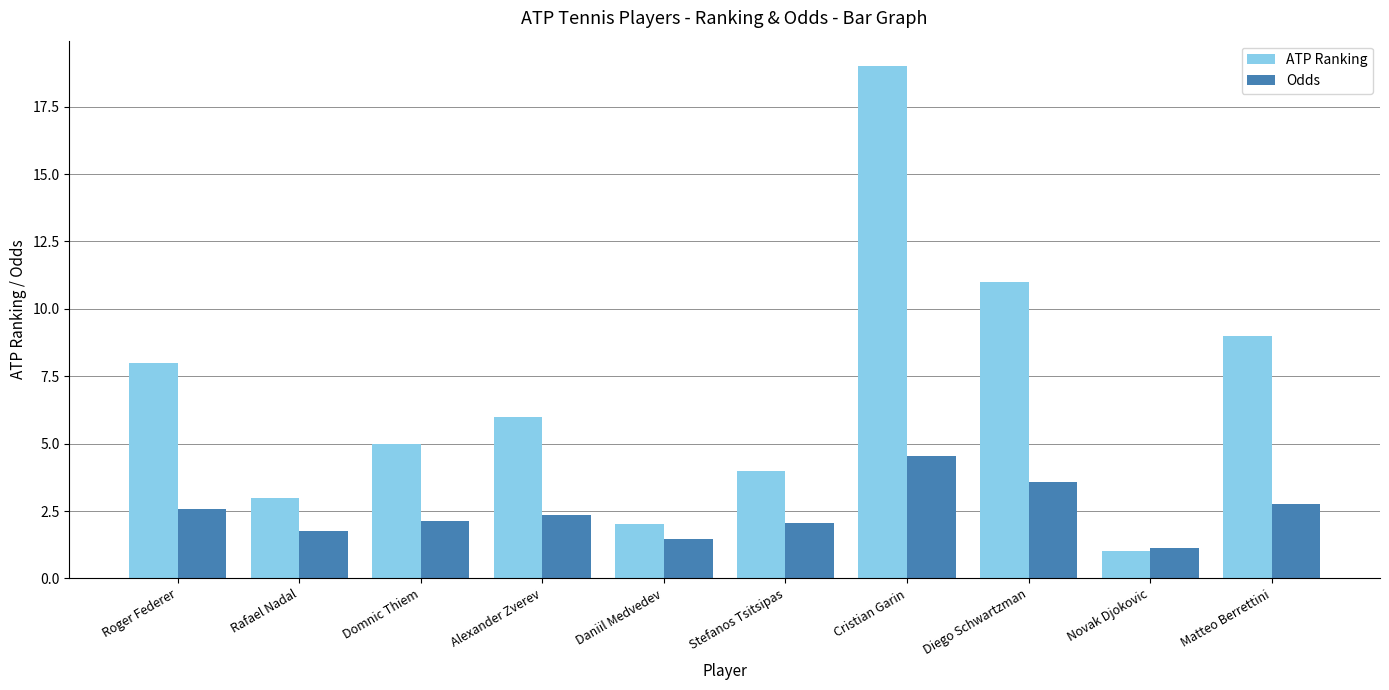

Is the value of Odds at Roger Federer greater than the value of ATP Ranking at Matteo Berrettini?

No